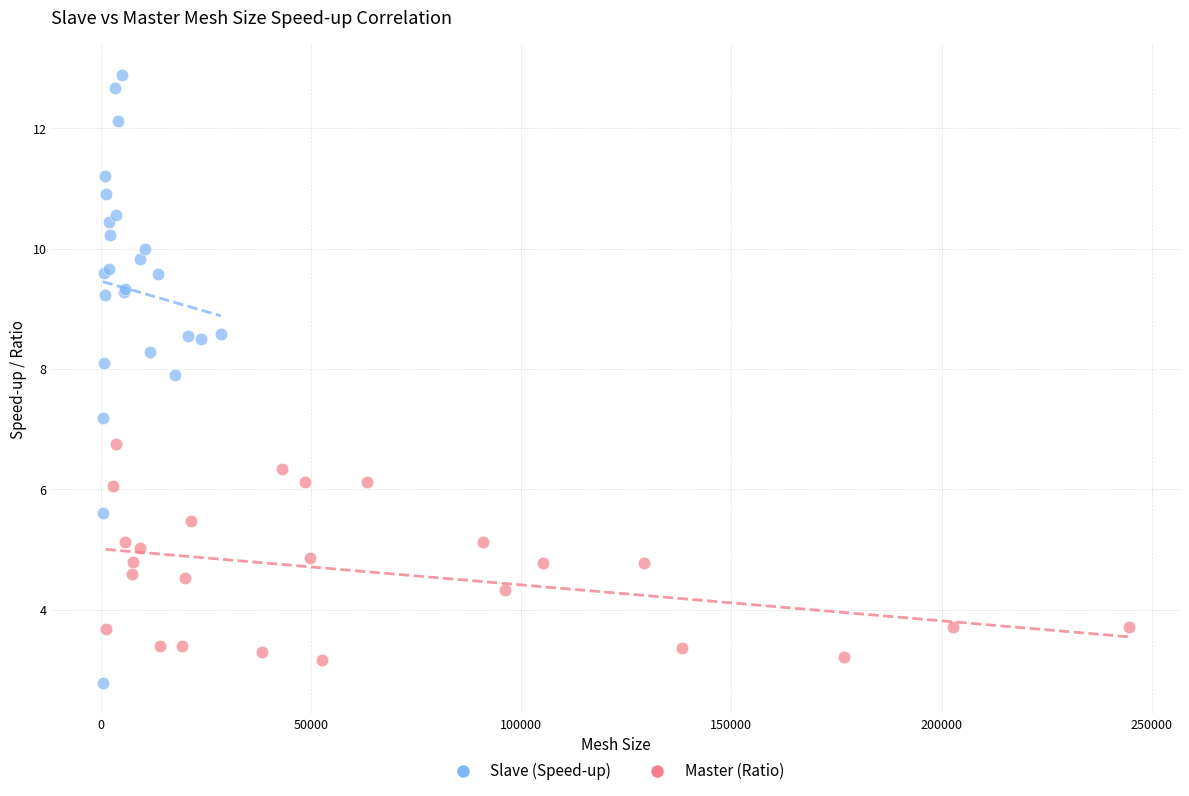

Which series reaches the maximum Y coordinate?

Slave (Speed-up)